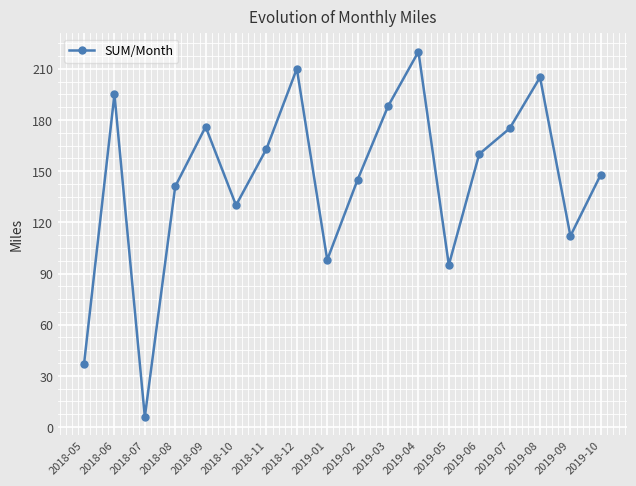

Which has a higher value, 2019-01 or 2018-10?

2018-10